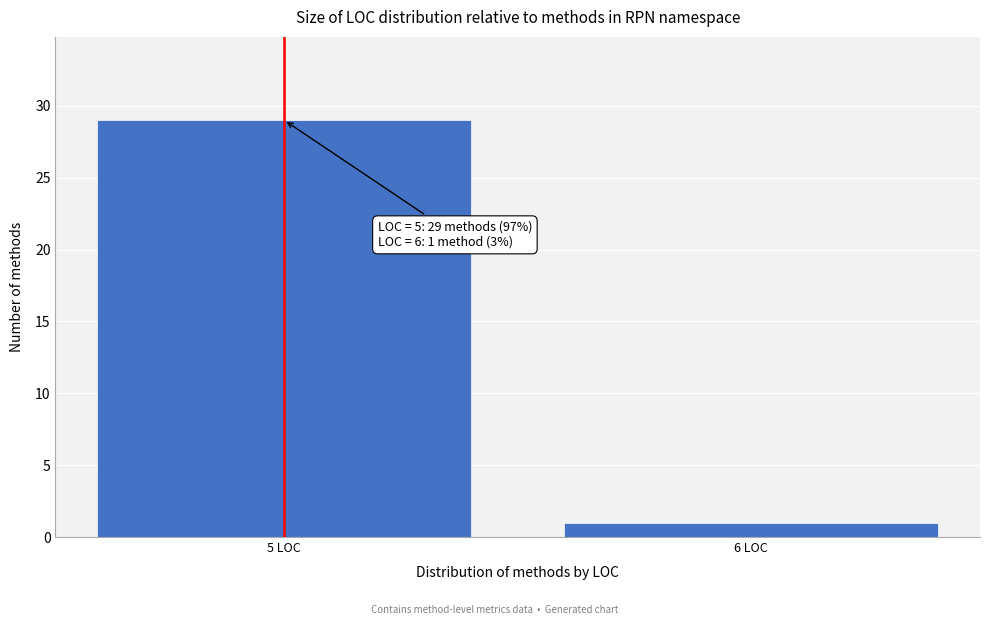

Reading right to left, extract all data points from this chart.

1	29